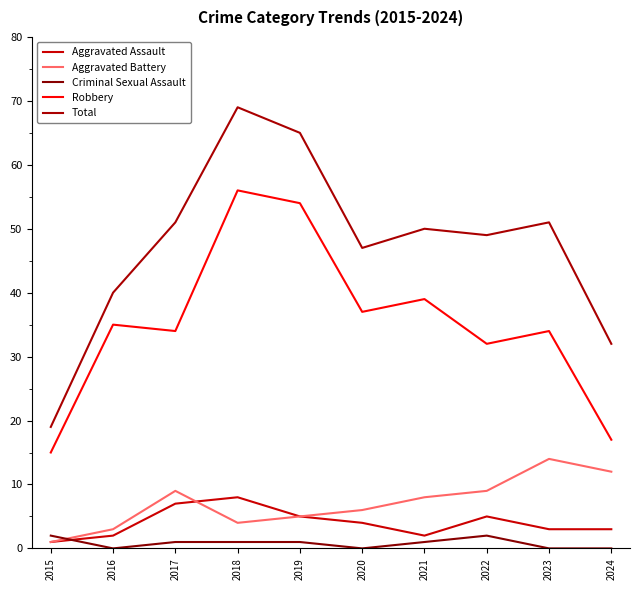

What is the sum of the Criminal Sexual Assault values at 2018 and 2020?

1